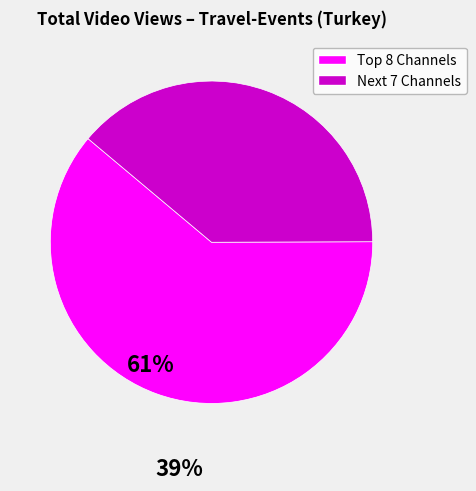

True or false: Next 7 Channels accounts for 39% of the total.

True